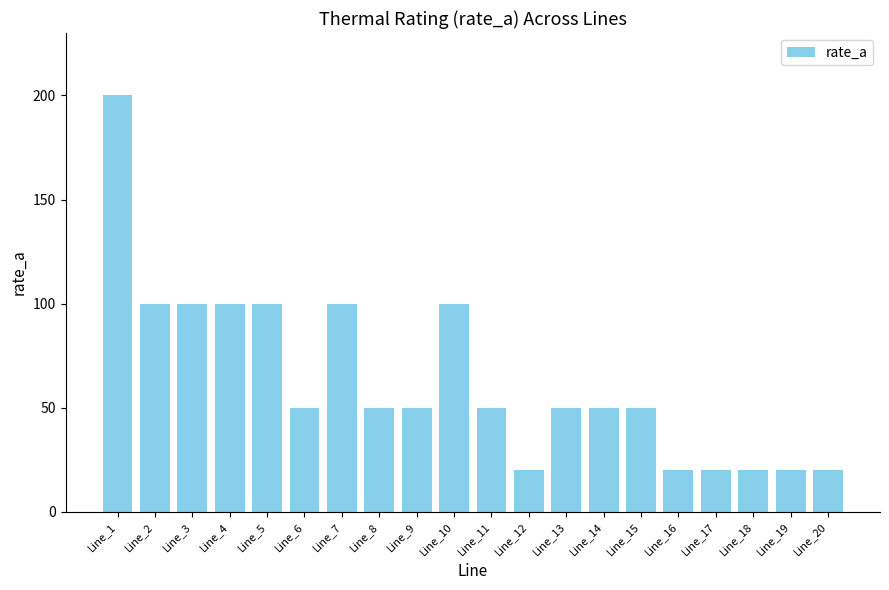

The value at Line_18 is 28. True or false?

False